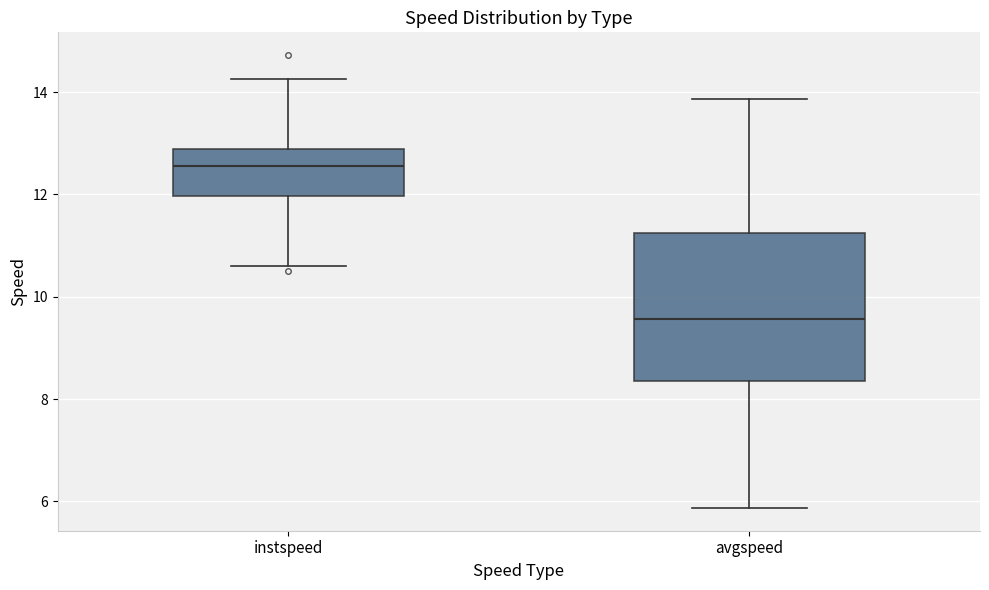

Which box's median line is the lowest?

avgspeed